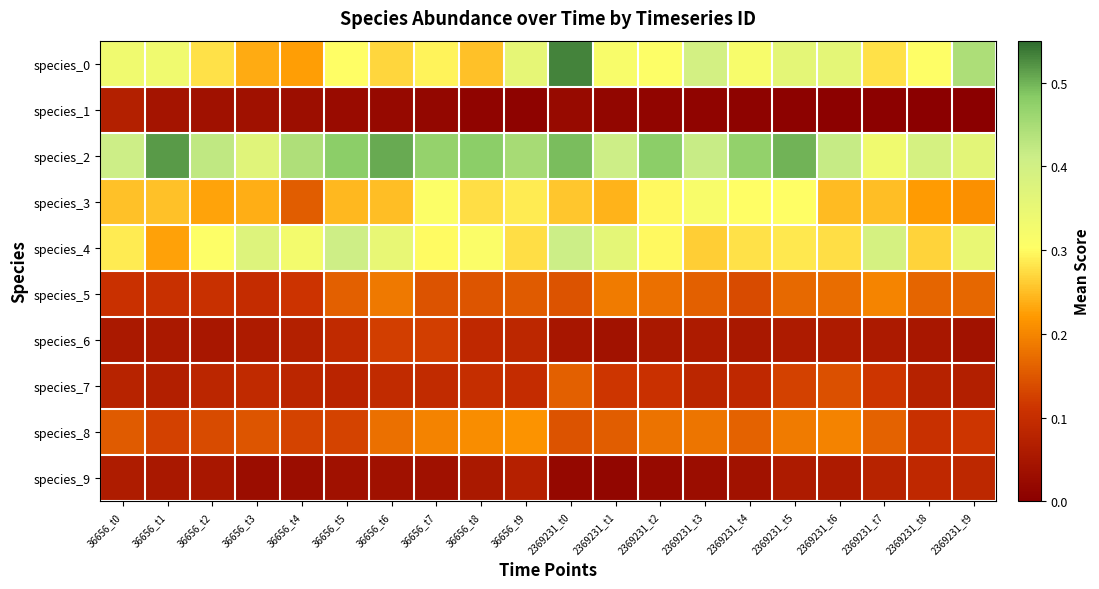

Which series has the largest total across all categories?

species_2